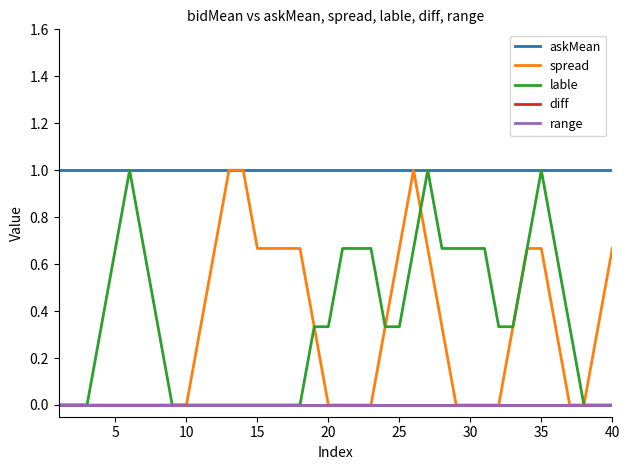

Does the chart display data point markers on the line(s)?

No